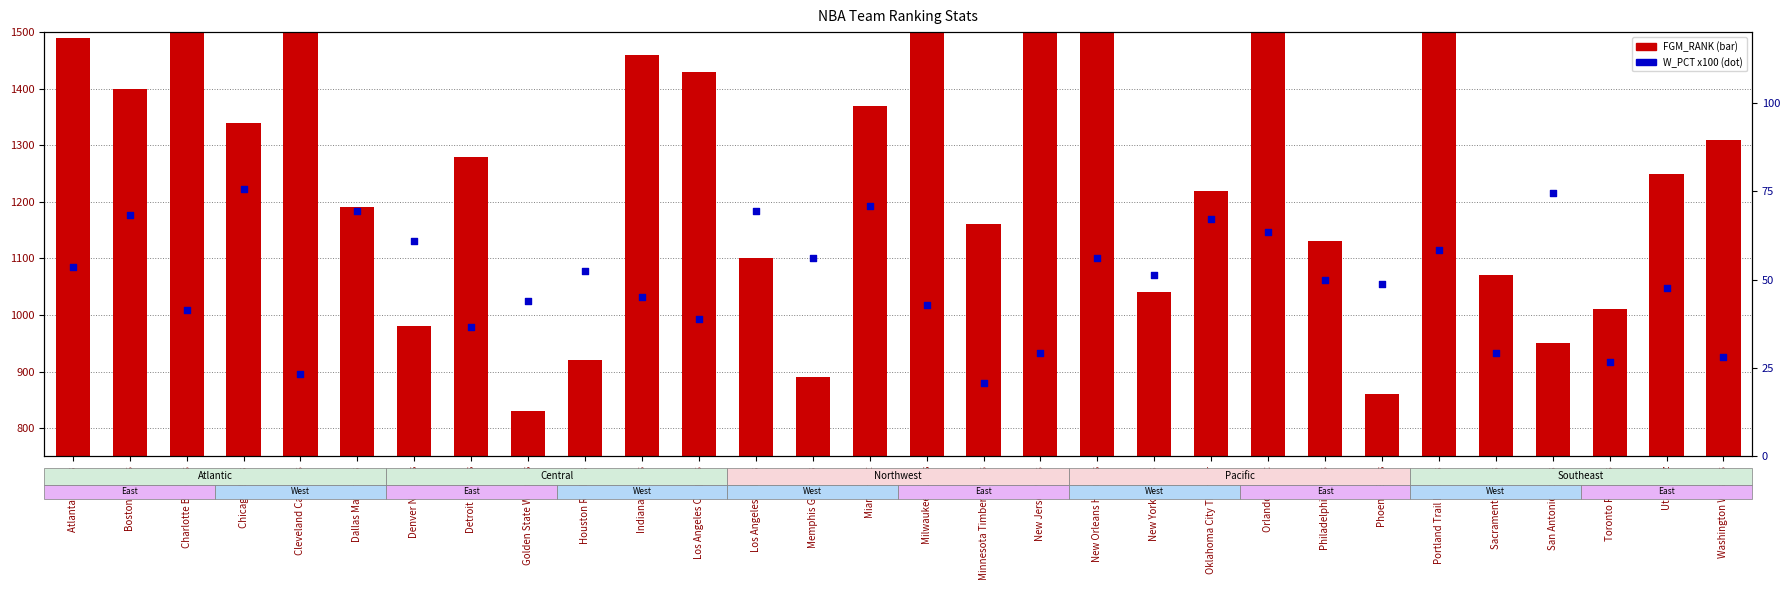

Which series has the largest Y range (max minus min)?

FGM_RANK